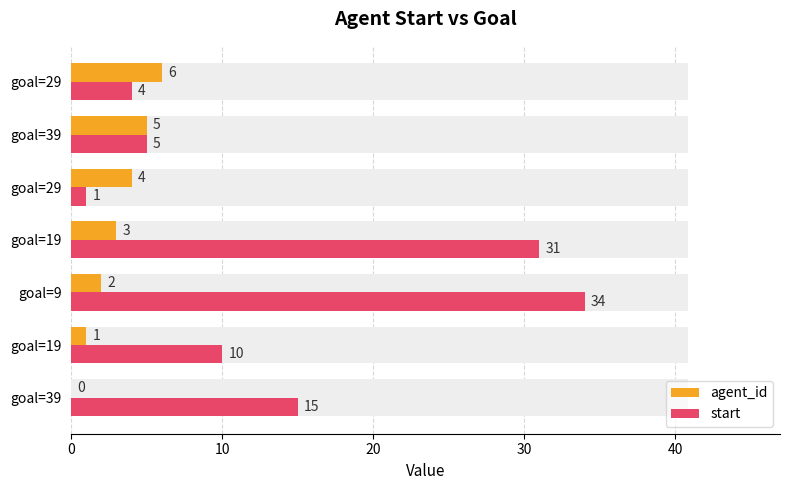

What is the difference between the second highest and minimum values in the start series?

30